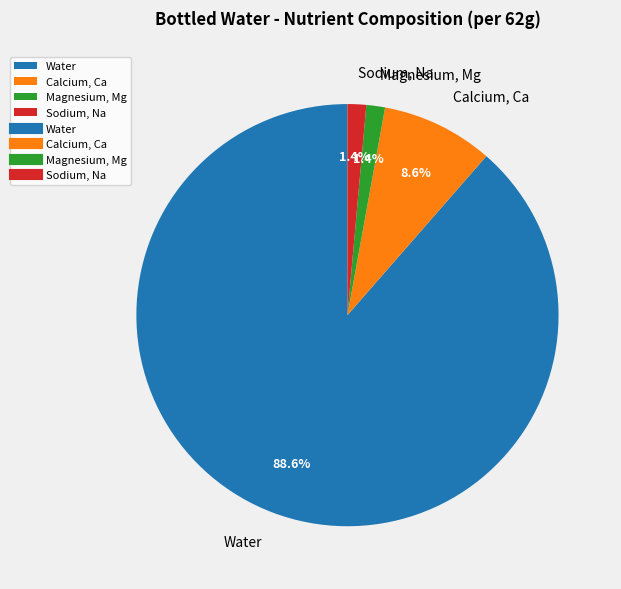

What portion of the pie excludes Magnesium, Mg?

98.6%